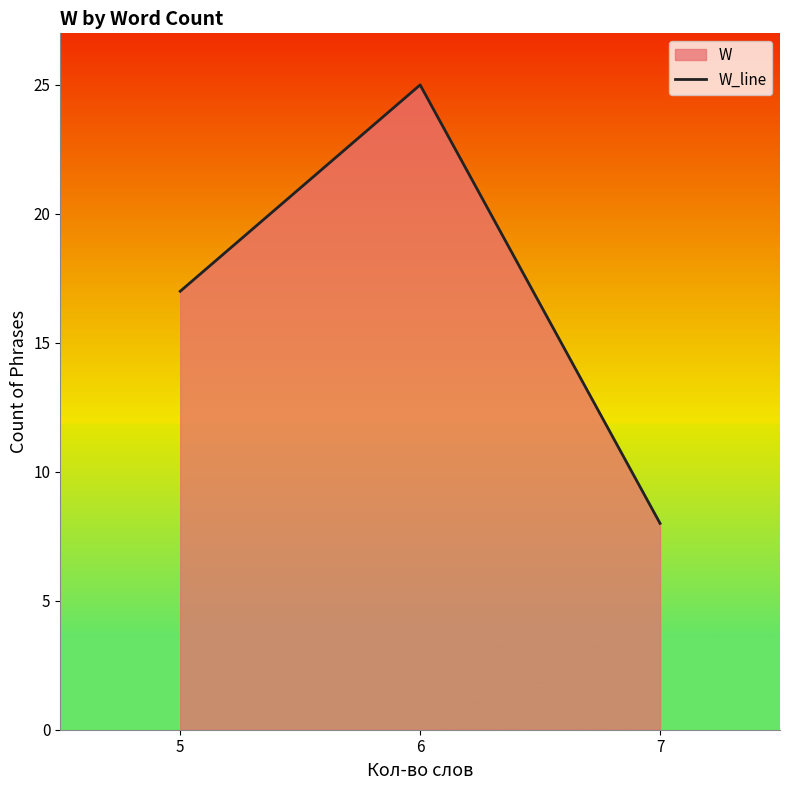

Which category has the lowest value across all series?

7